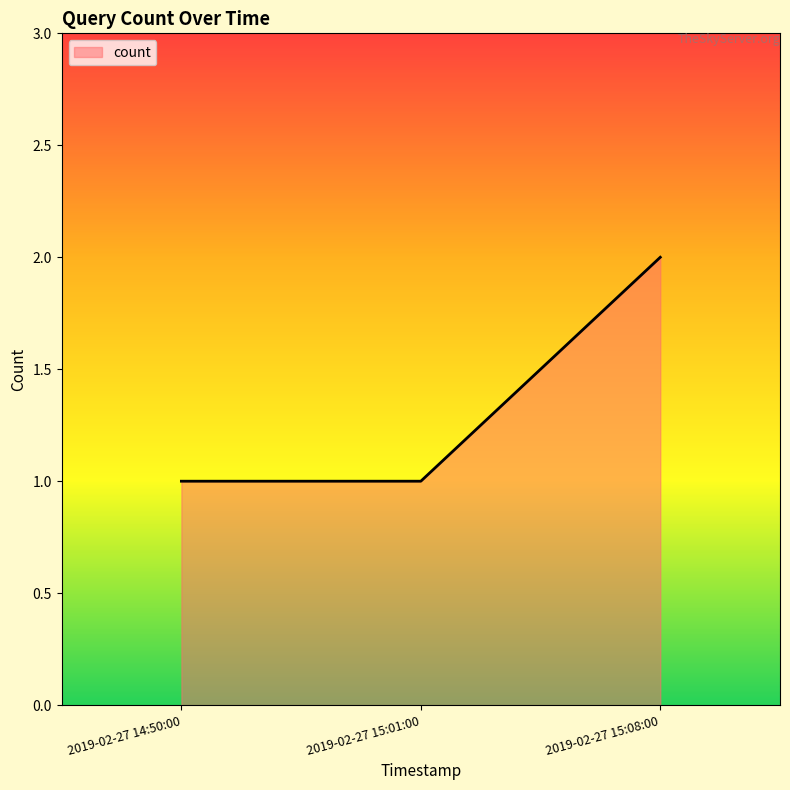

What is the sum of the values at 2019-02-27 15:08:00 and 2019-02-27 14:50:00?

3